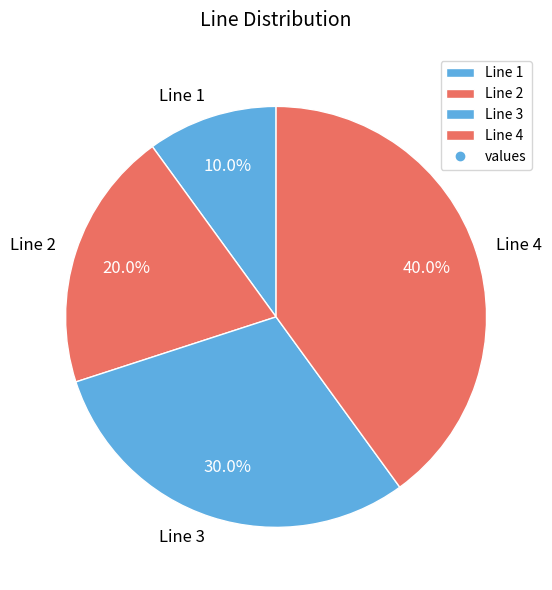

How many segments does this pie chart have?

4